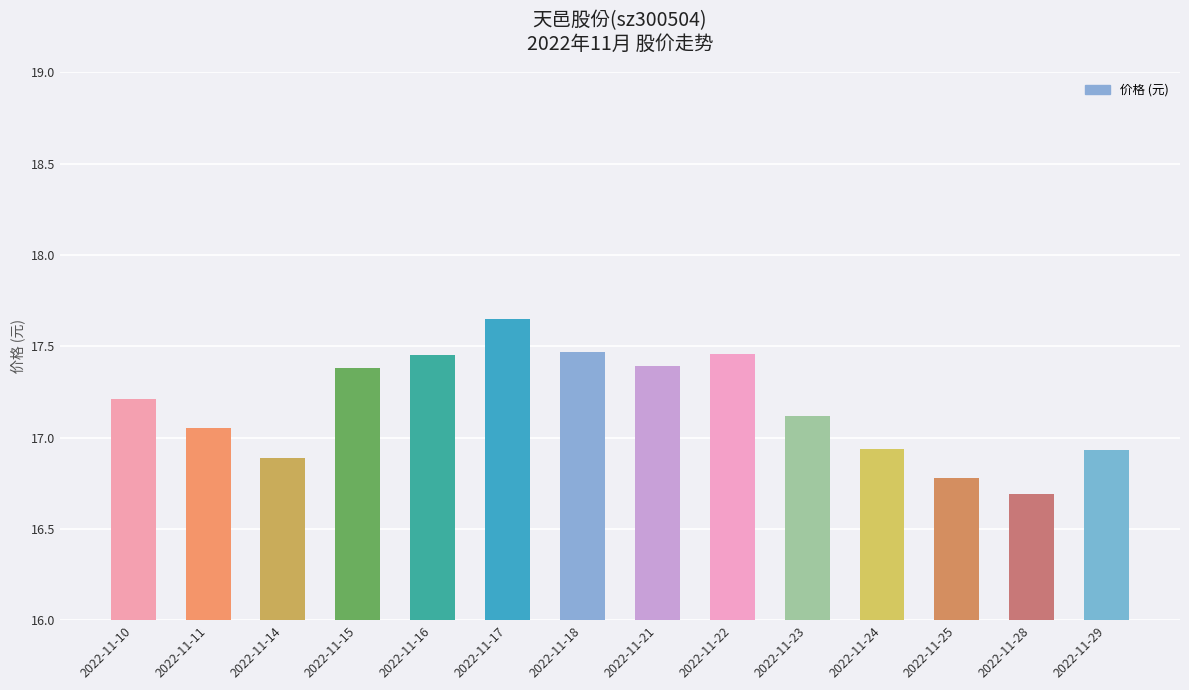

What is the average value?

17.2